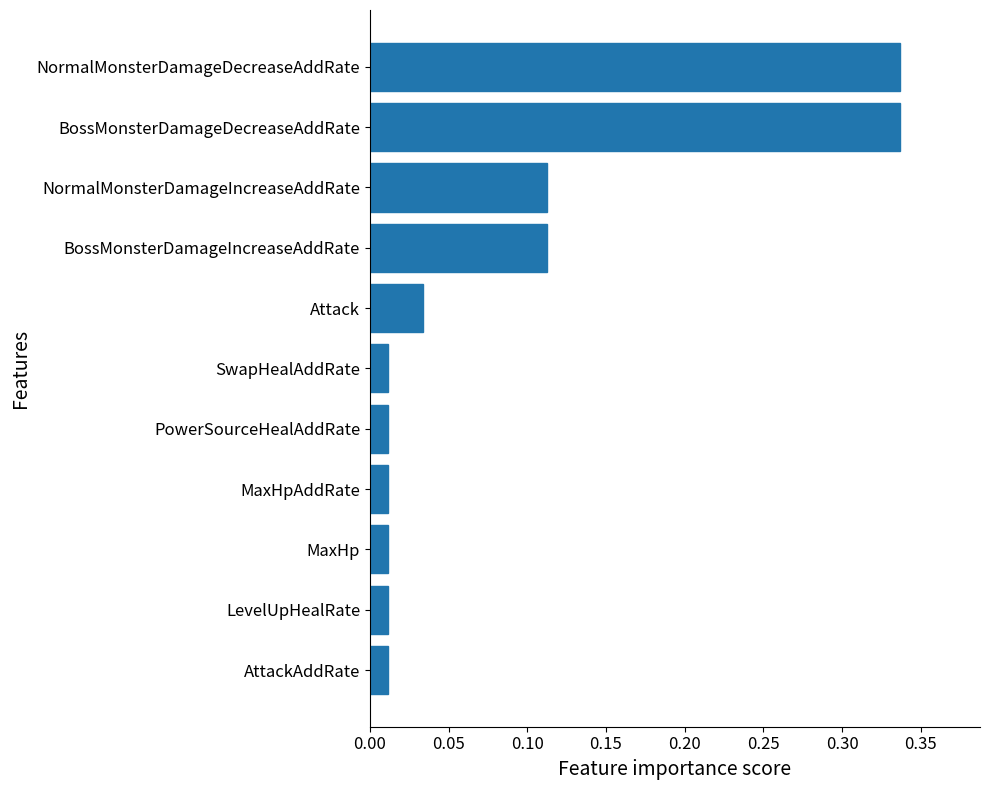

Between MaxHp and BossMonsterDamageDecreaseAddRate, which is larger?

BossMonsterDamageDecreaseAddRate